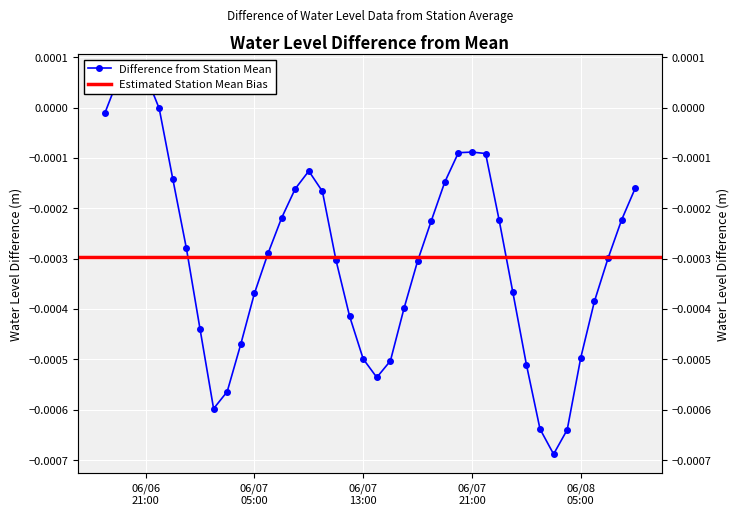

What is the label of the 2nd point from the right?

2025-06-08 08:00:00